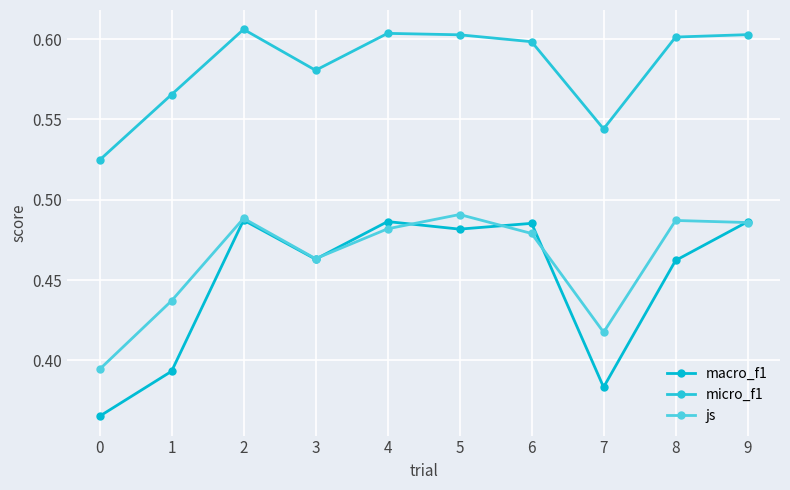

In macro_f1, how many points are higher than both neighbors (excluding endpoints)?

3